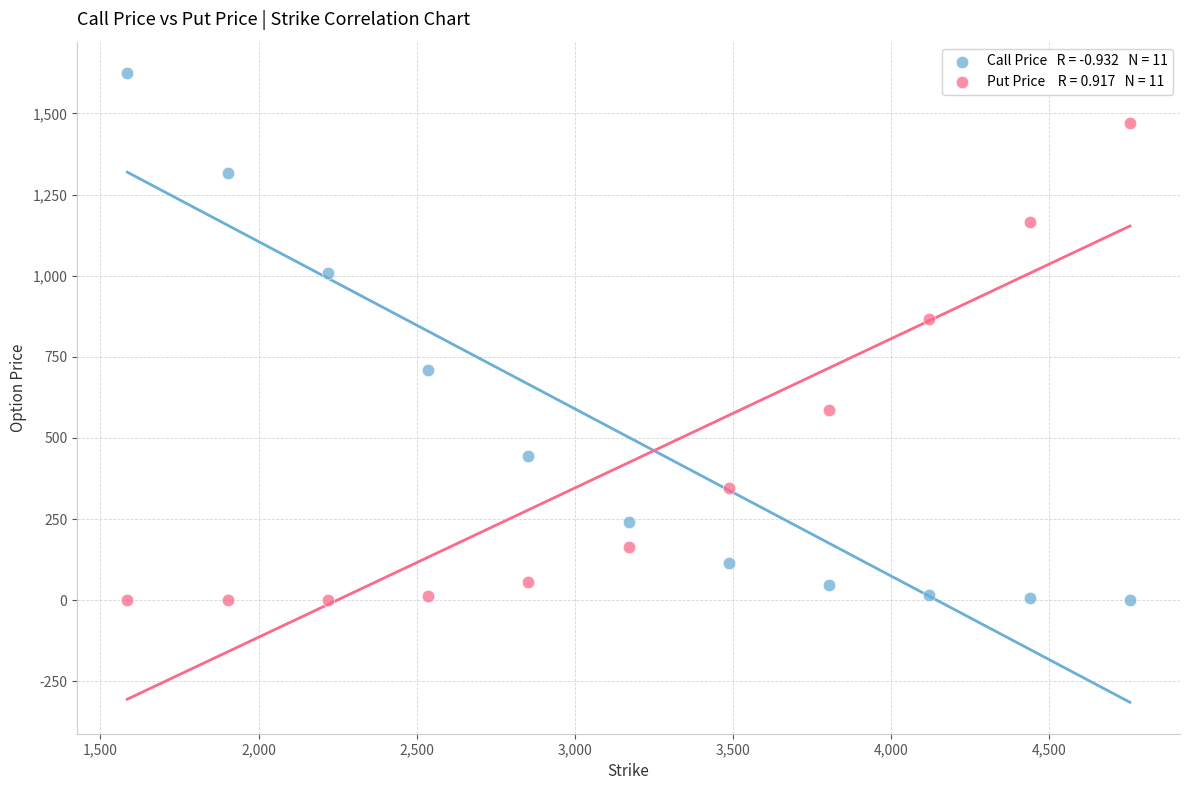

Across all series, what Y value is closest to 812?

866.5